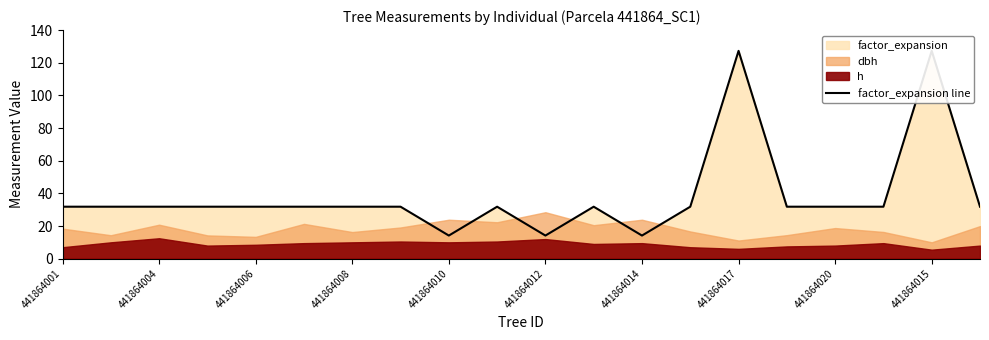

What position from the right is 441864004?

19